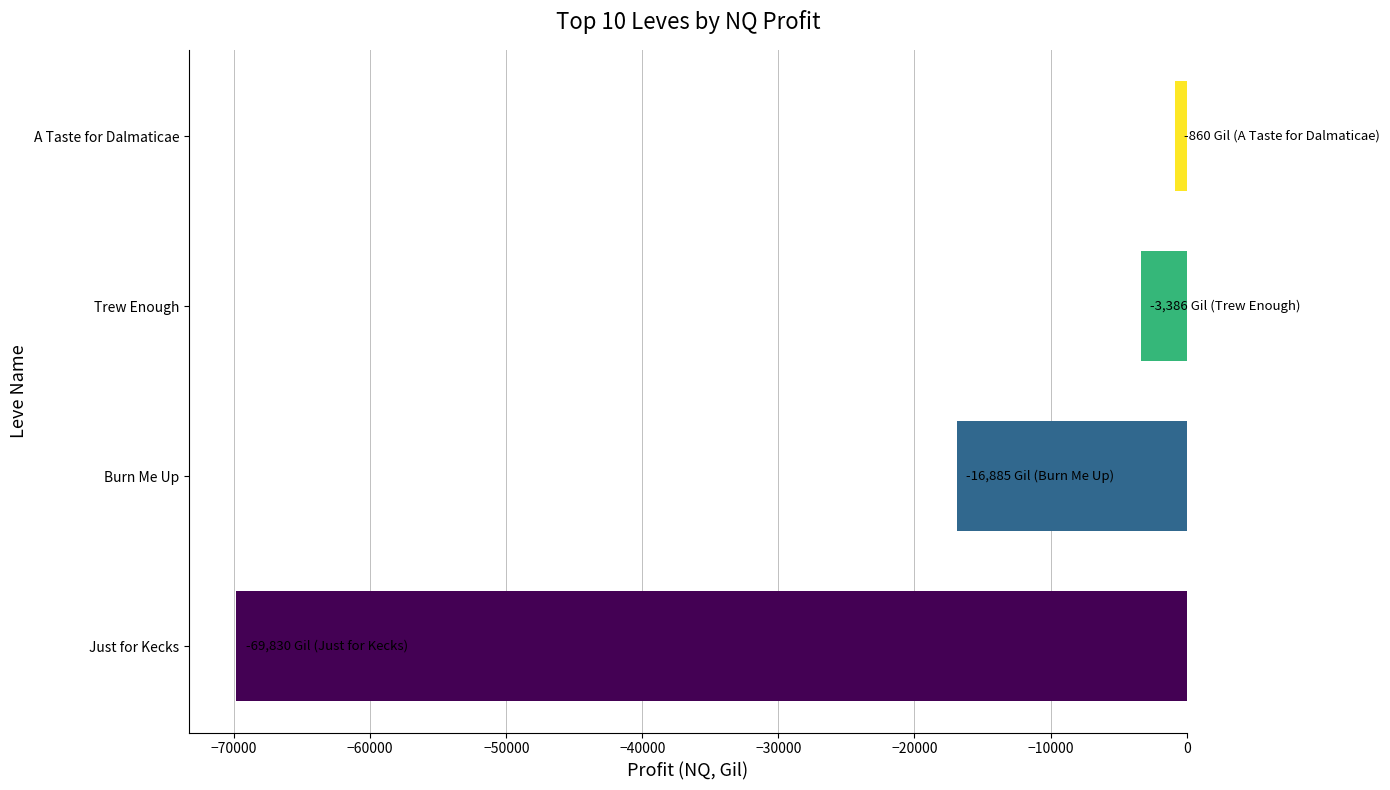

Which has a higher value, Burn Me Up or Just for Kecks?

Burn Me Up